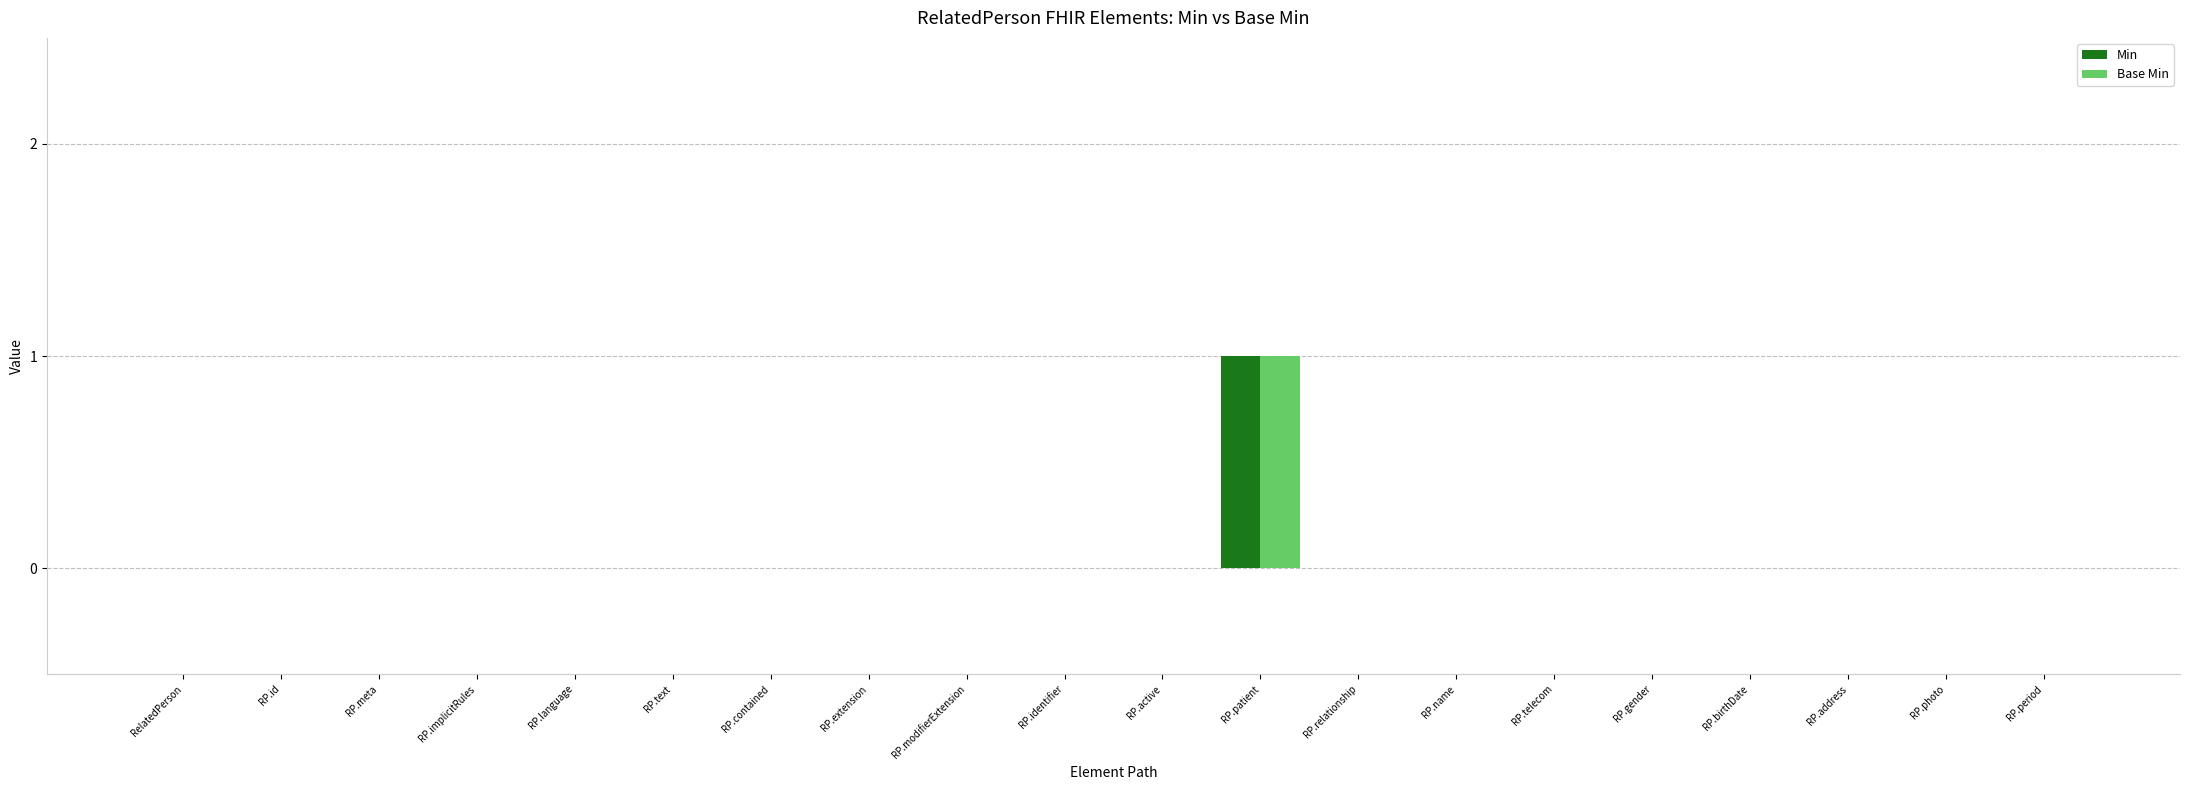

Is it true that Min equals 1 at RP.active?

False